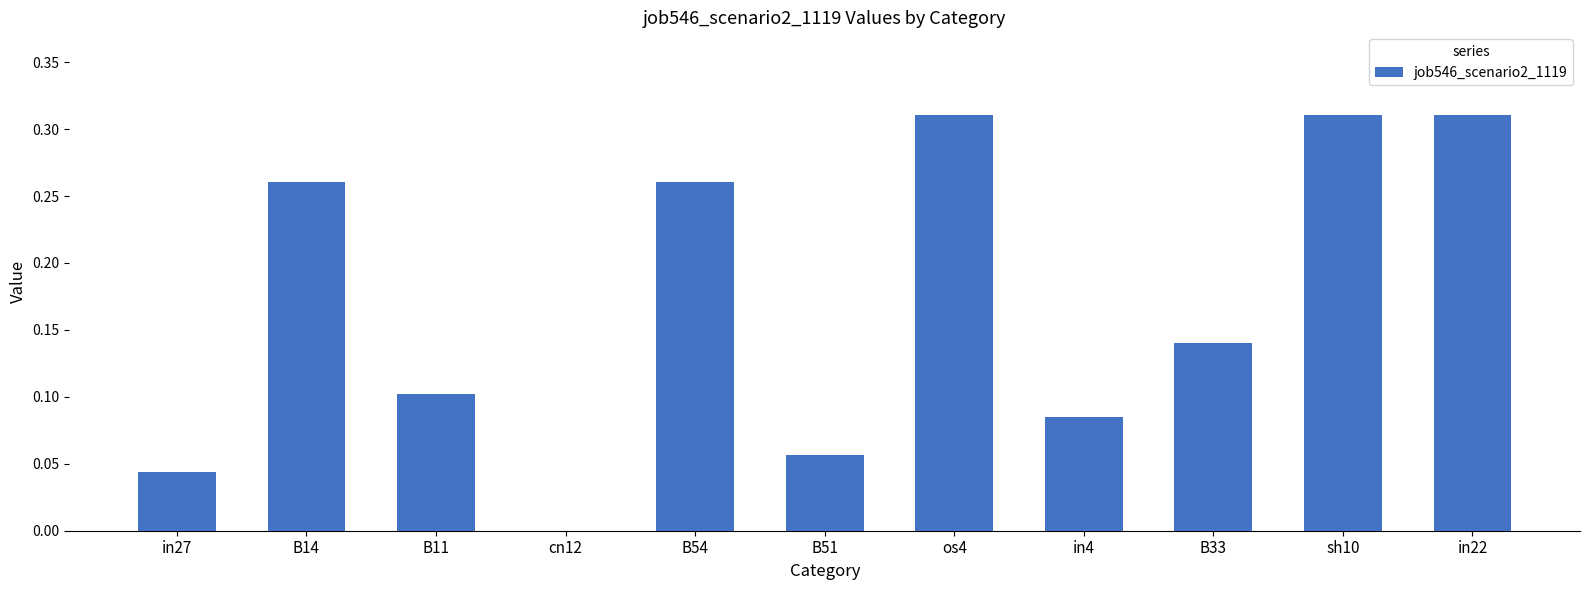

What is the sum of all values?

1.9